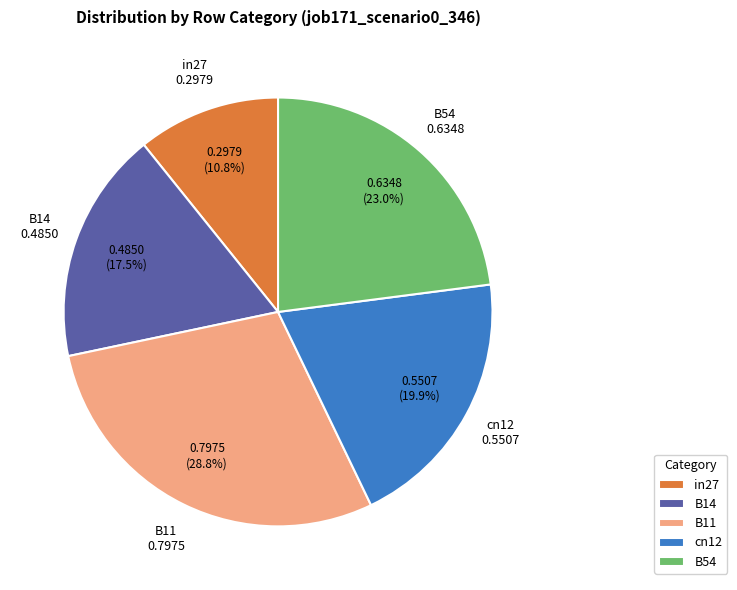

To the nearest percent, what is the difference between the B11 and cn12 slice percentages?

9%